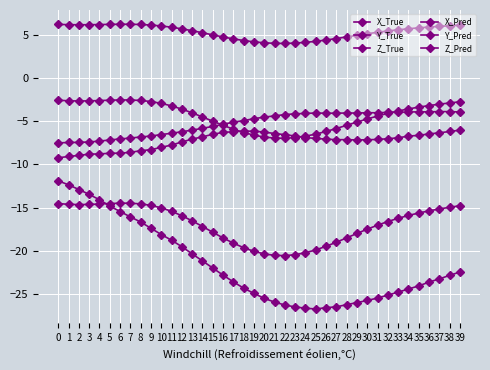

True or false: X_True and Y_True intersect in this chart.

False